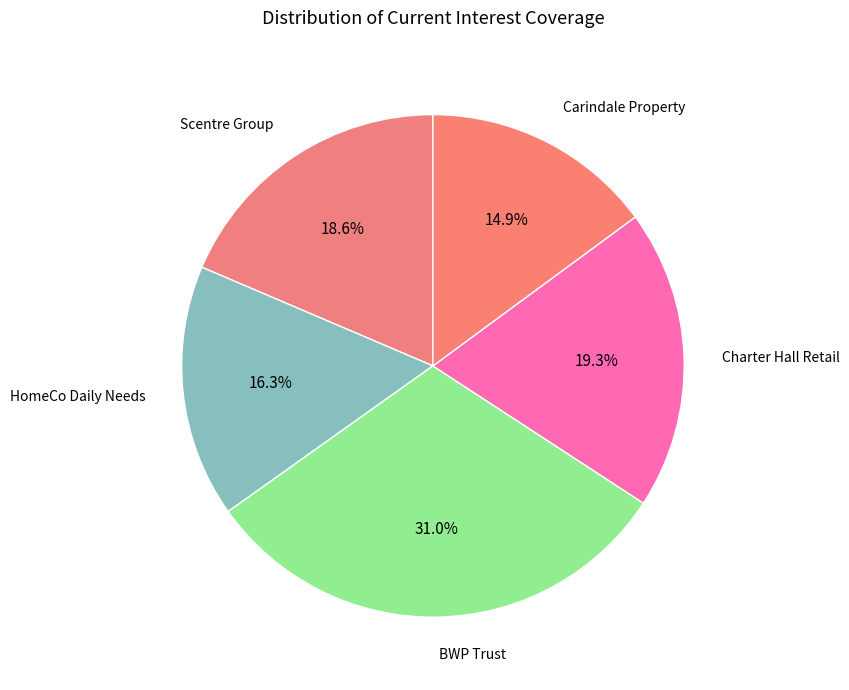

How many segments does this pie chart have?

5